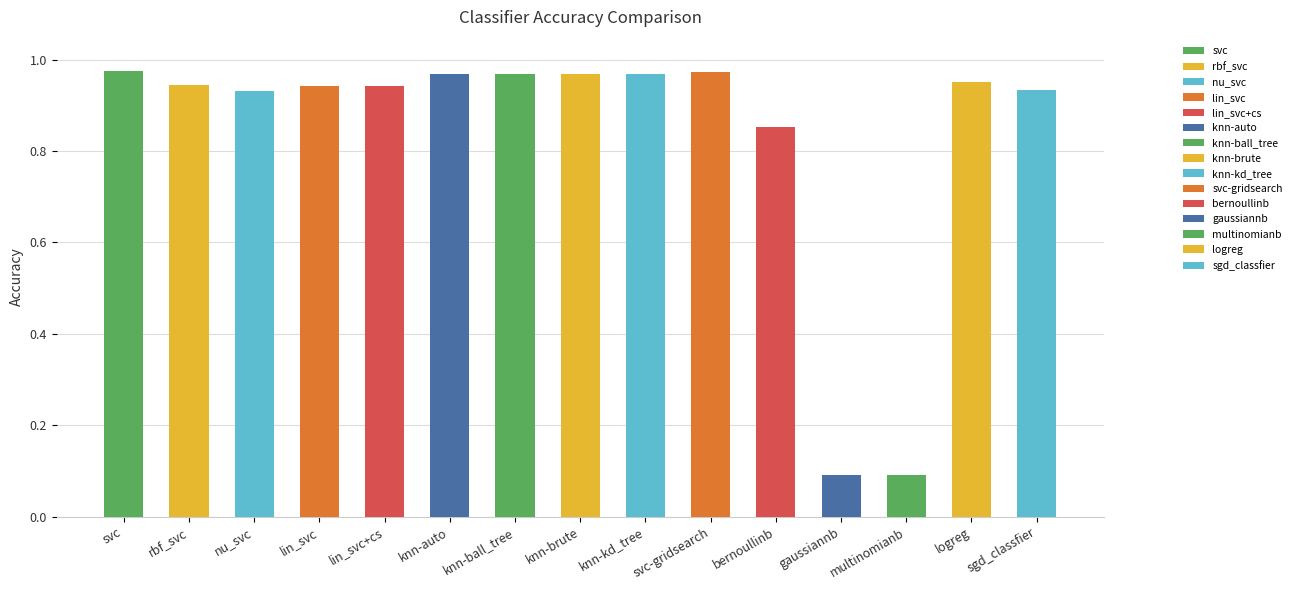

What is the label of the 6th bar from the right?

svc-gridsearch